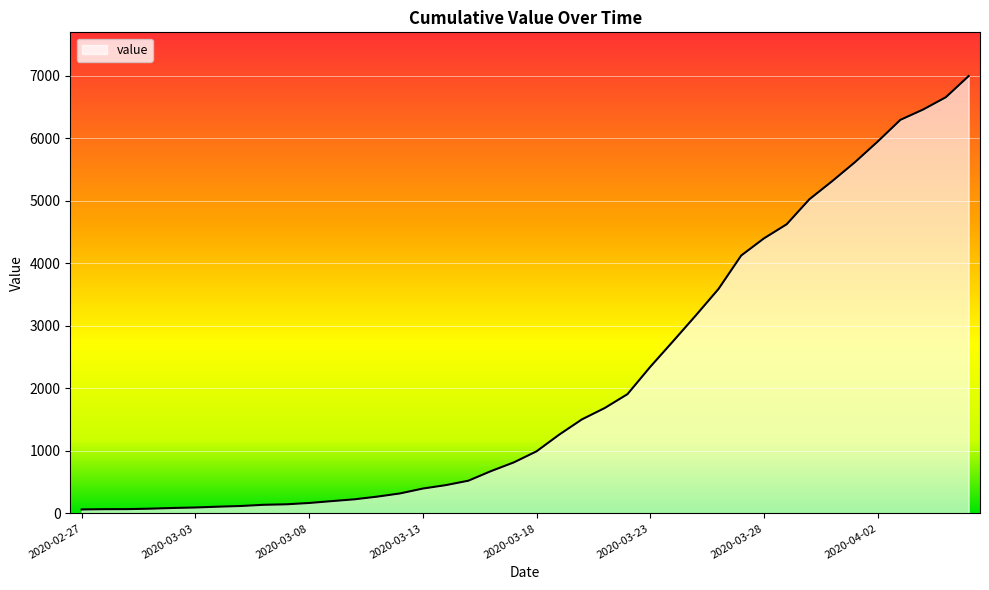

What is the maximum value shown in the chart?

6995